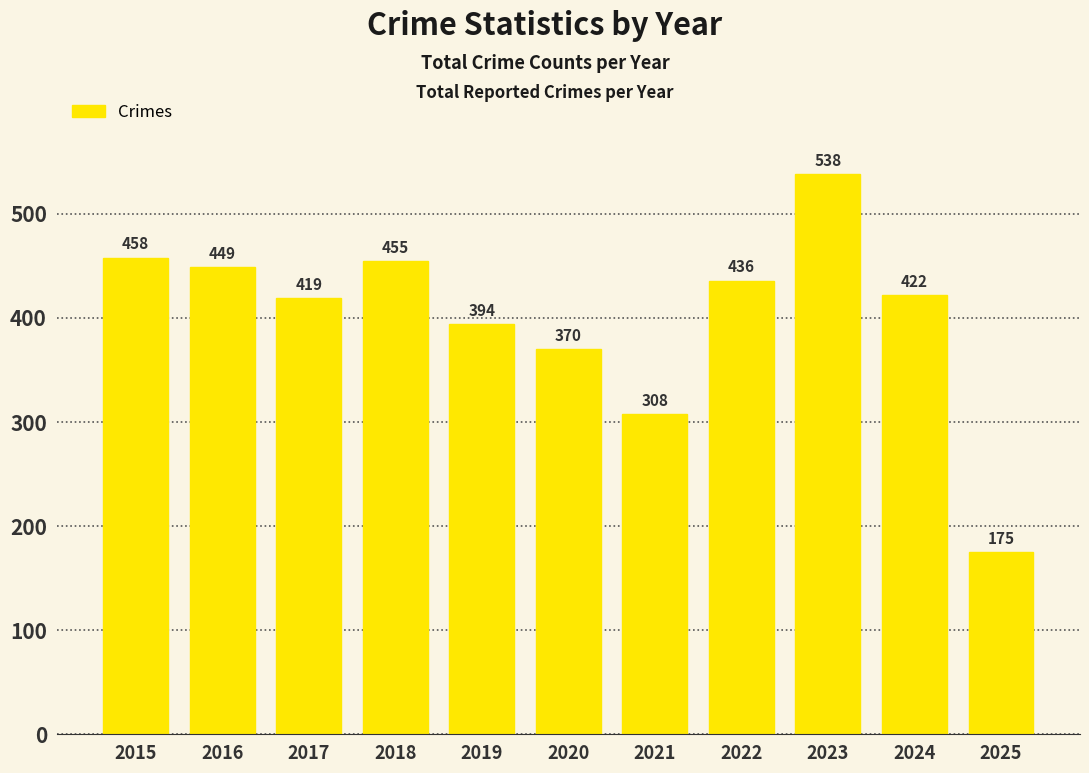

What is the difference between the values at 2024 and 2016?

27